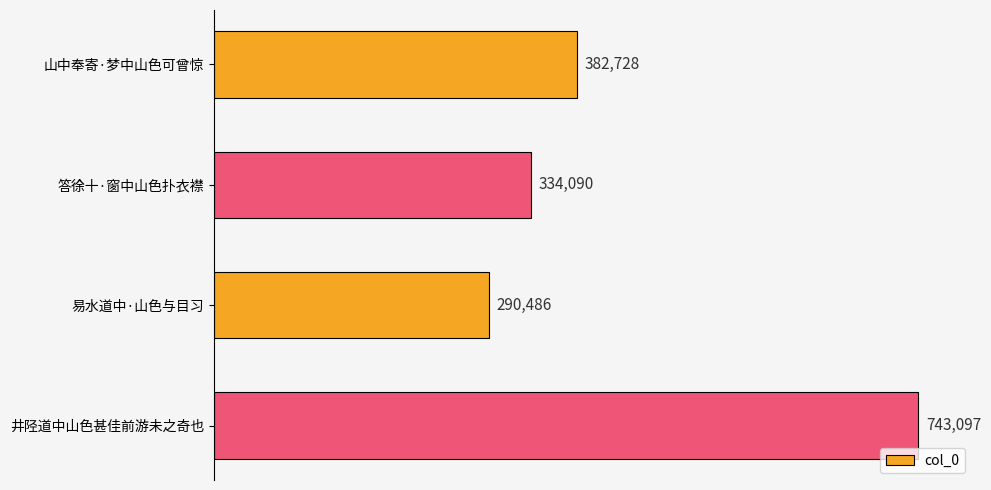

Reading bottom to top, extract all data points from this chart.

743097	290486	334090	382728